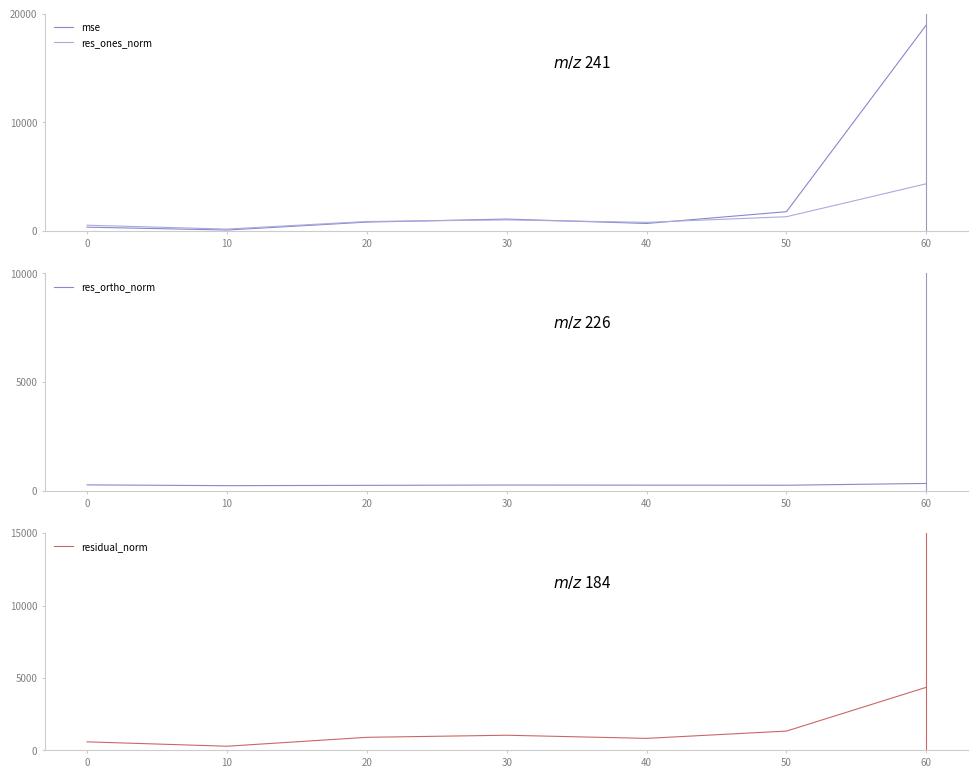

How many interior local valleys does the mse series have?

2